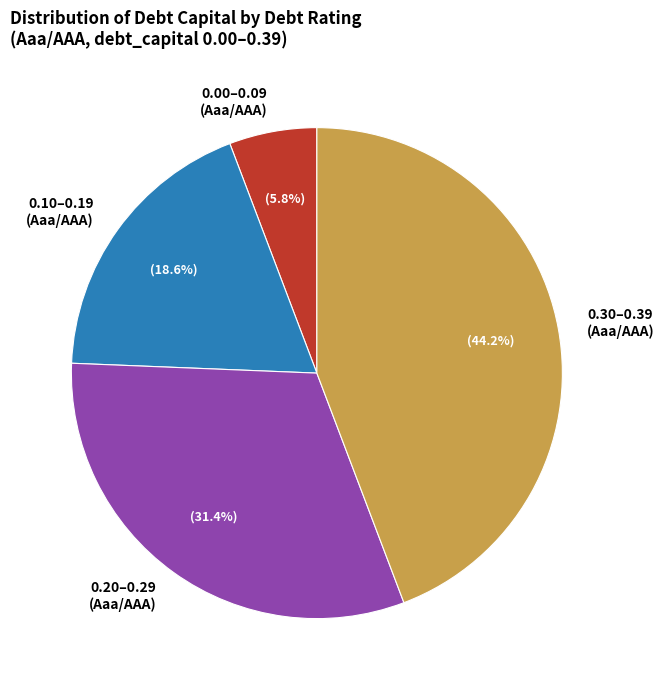

Does any single category account for the majority?

No